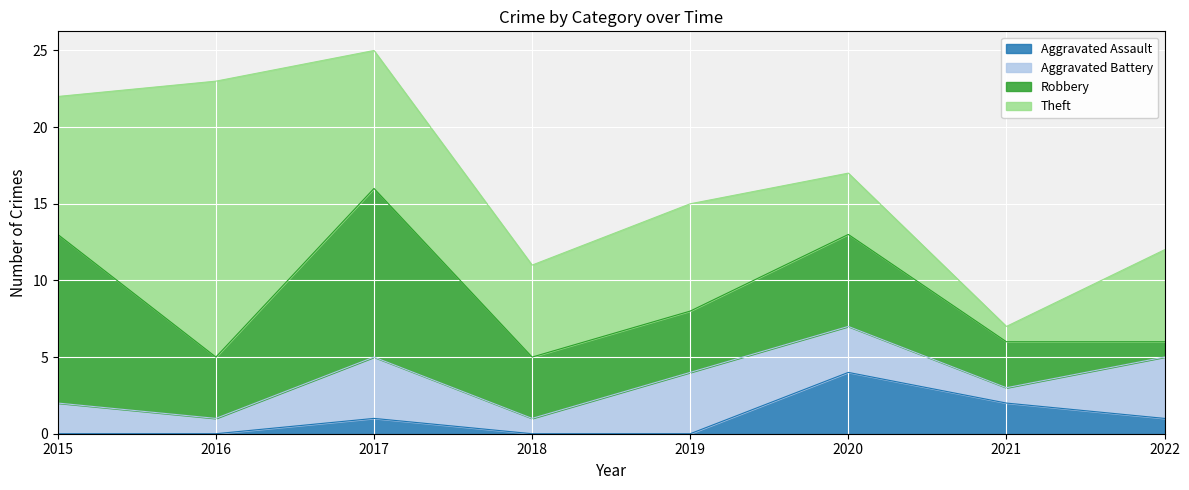

How many values in the Robbery series exceed 4?

3